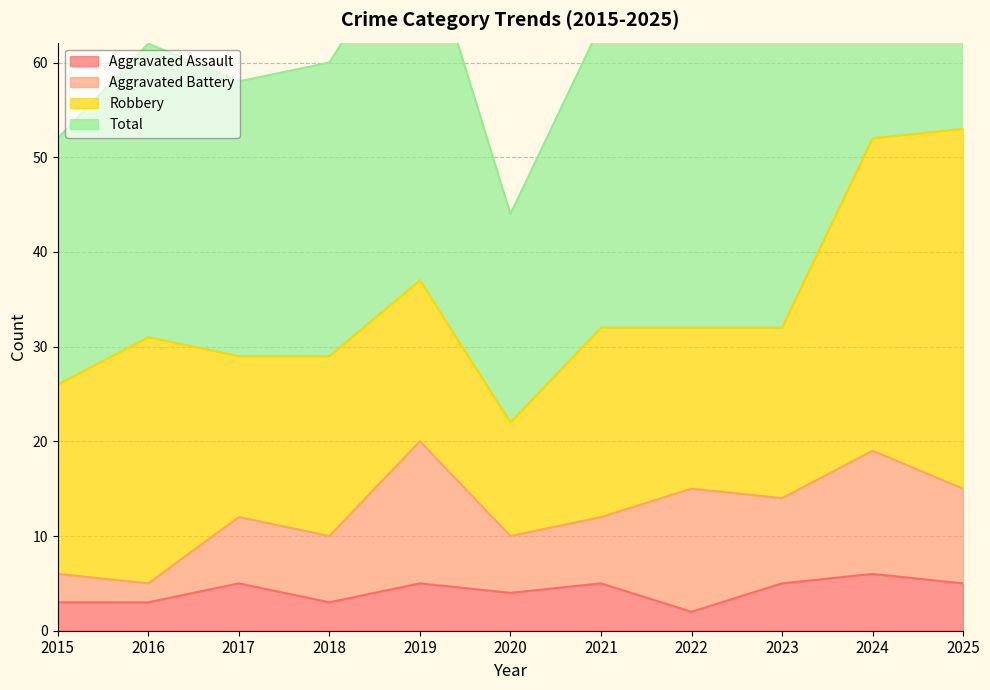

What is the approximate value of Total at 2023?

65